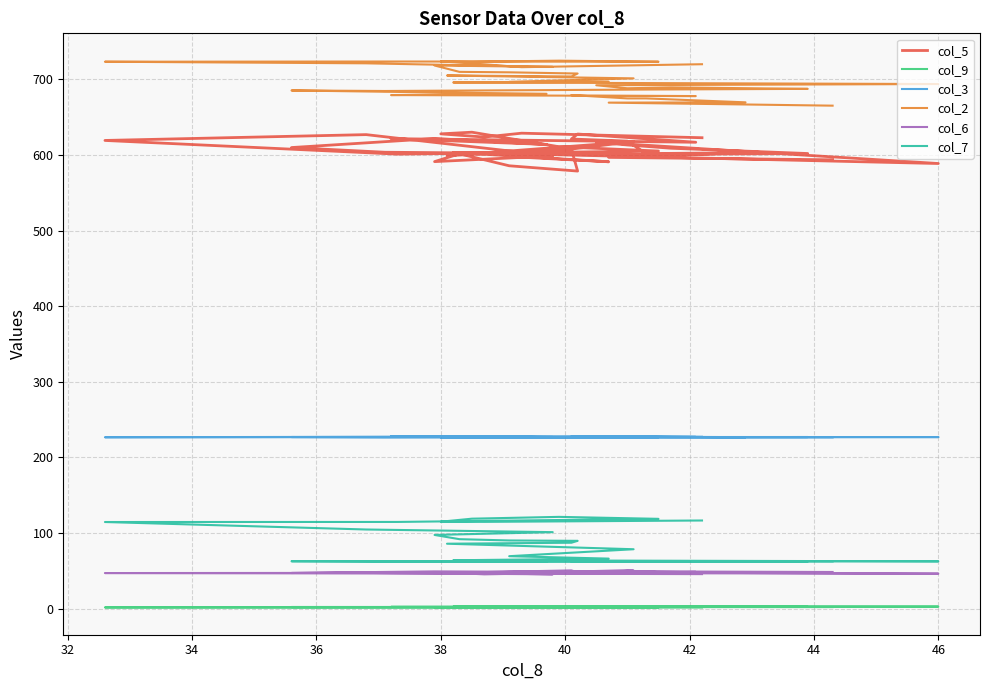

What are all the series names shown in the legend?

col_5, col_9, col_3, col_2, col_6, col_7